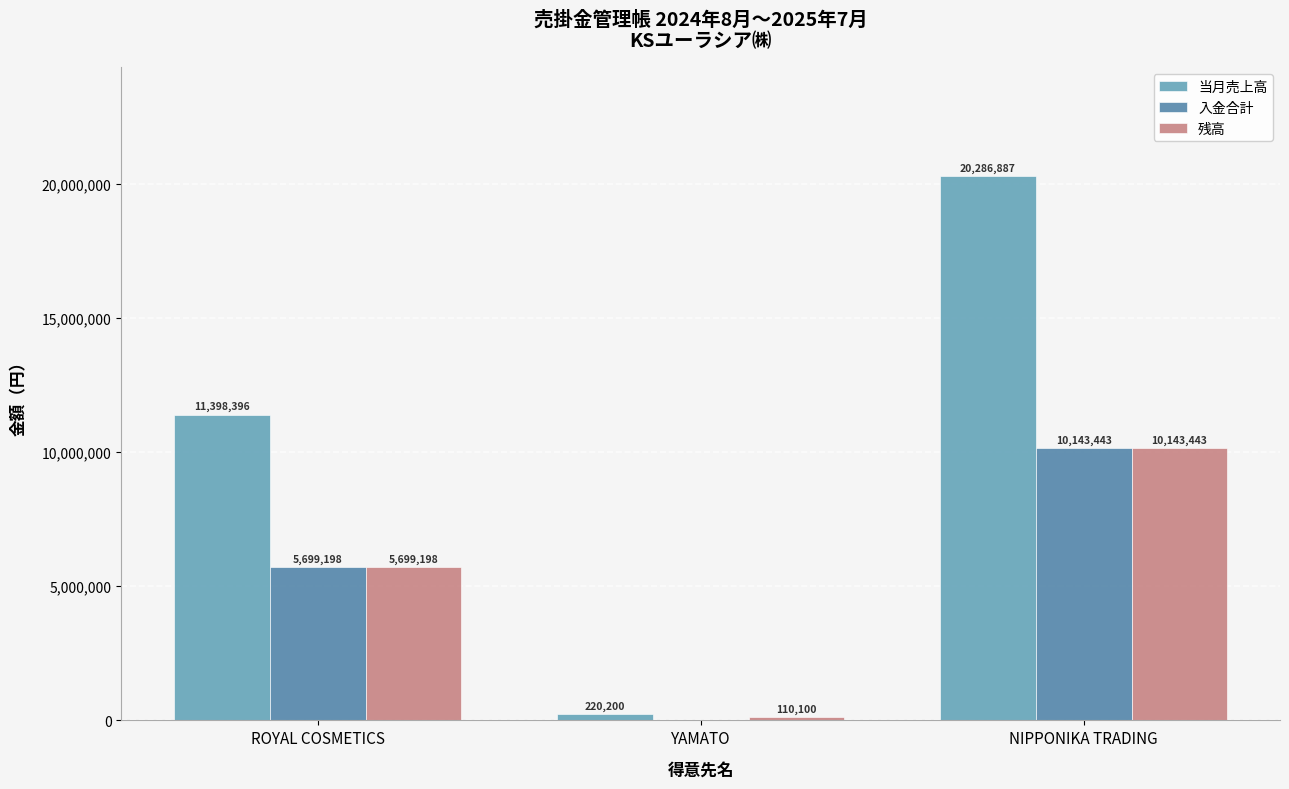

True or false: 残高 has a value of 17087516 at NIPPONIKA TRADING.

False